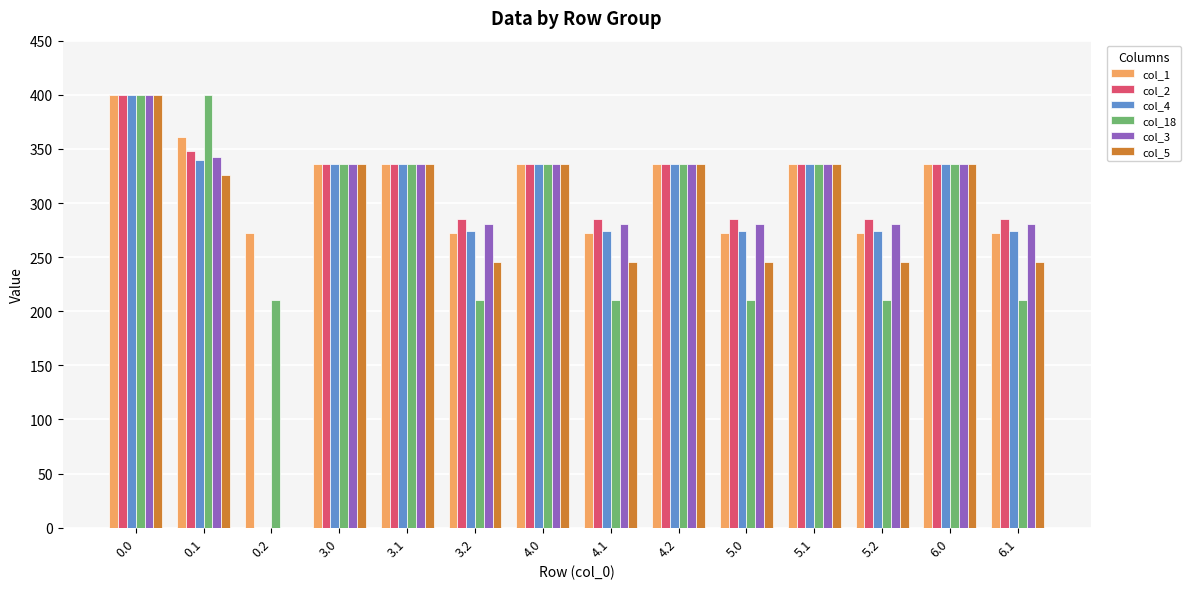

Which series changed the most between 0.1 and 4.2?

col_18